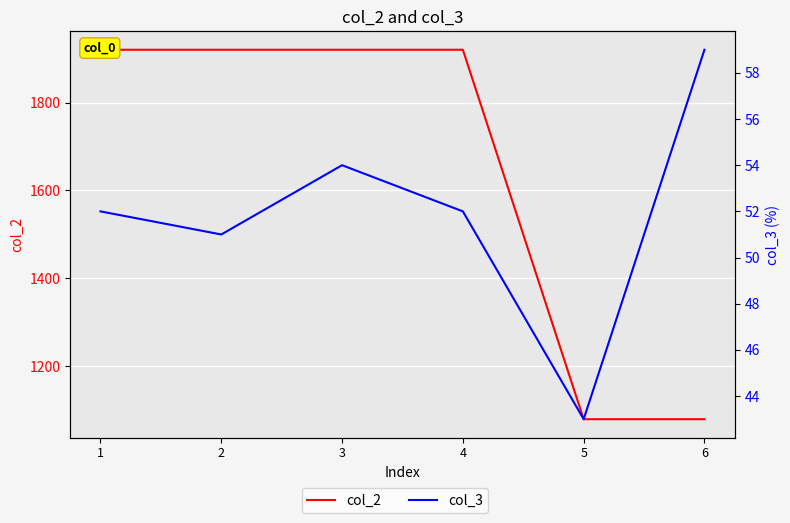

Is the value of col_2 at 4 greater than the value of col_3 at 1?

Yes